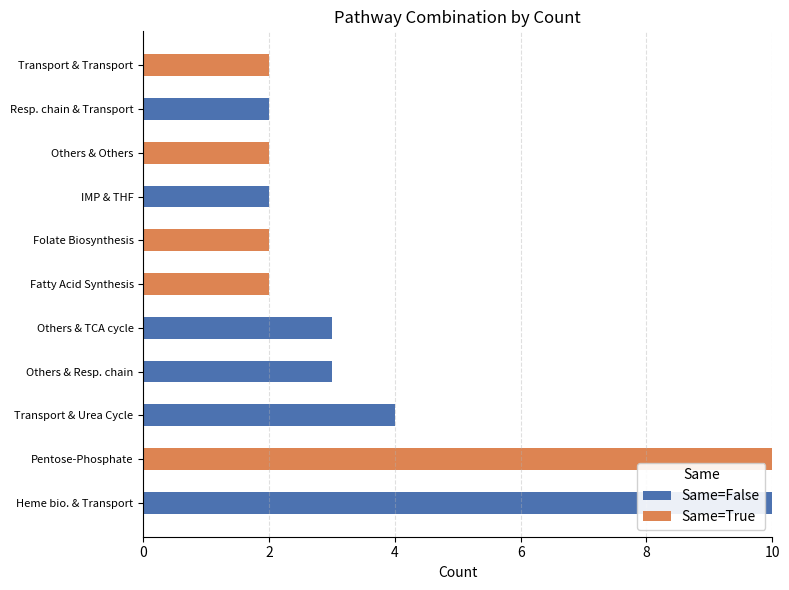

True or false: Same=False has a value of 0 at Fatty Acid Synthesis.

True